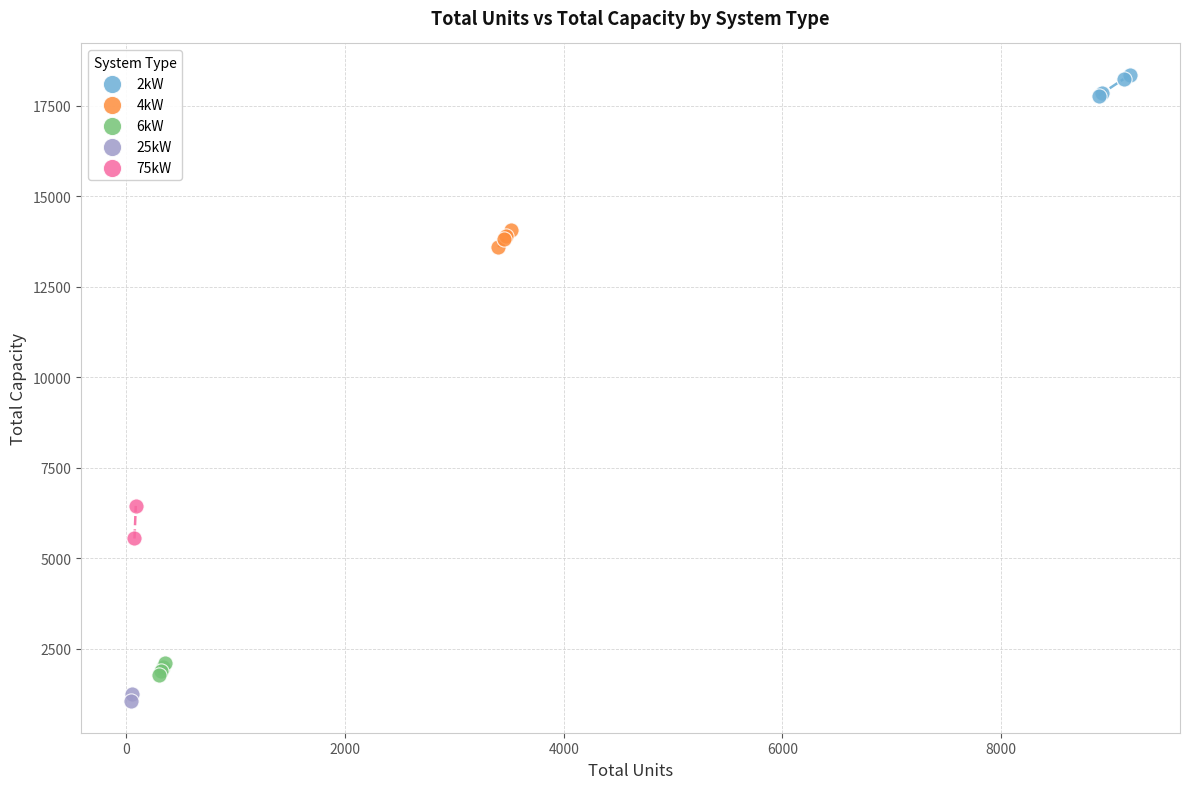

What are all the series names shown in the legend?

2kW, 4kW, 6kW, 25kW, 75kW